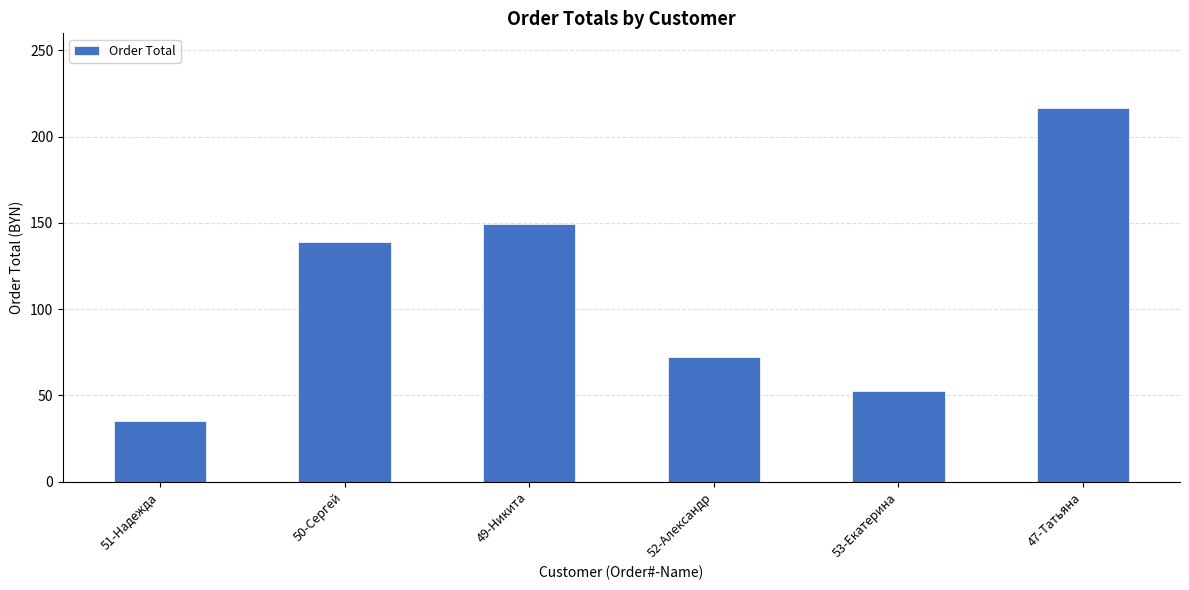

Count the number of data series in this chart.

1